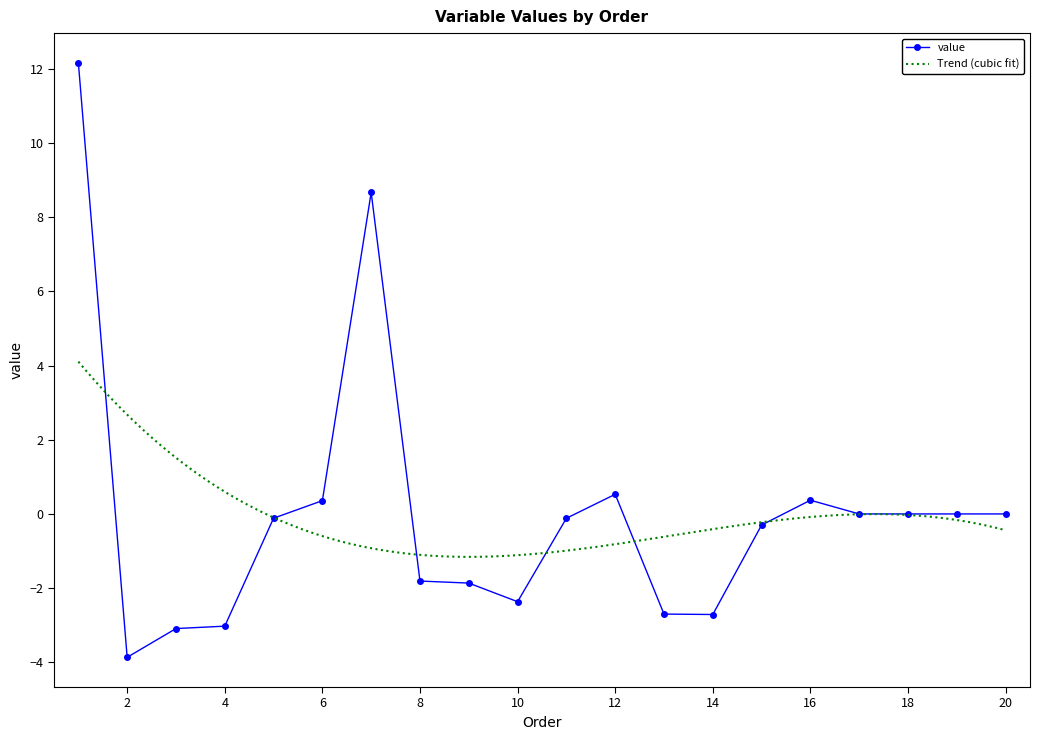

True or false: value has more than 2 interior local peaks.

True